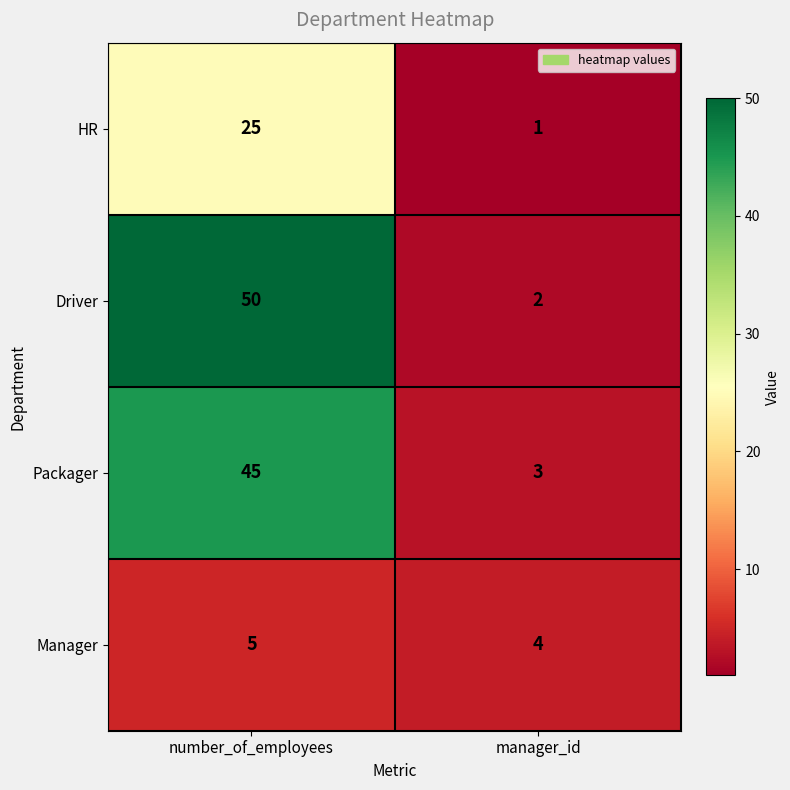

What is the difference between the highest and lowest values at manager_id?

3